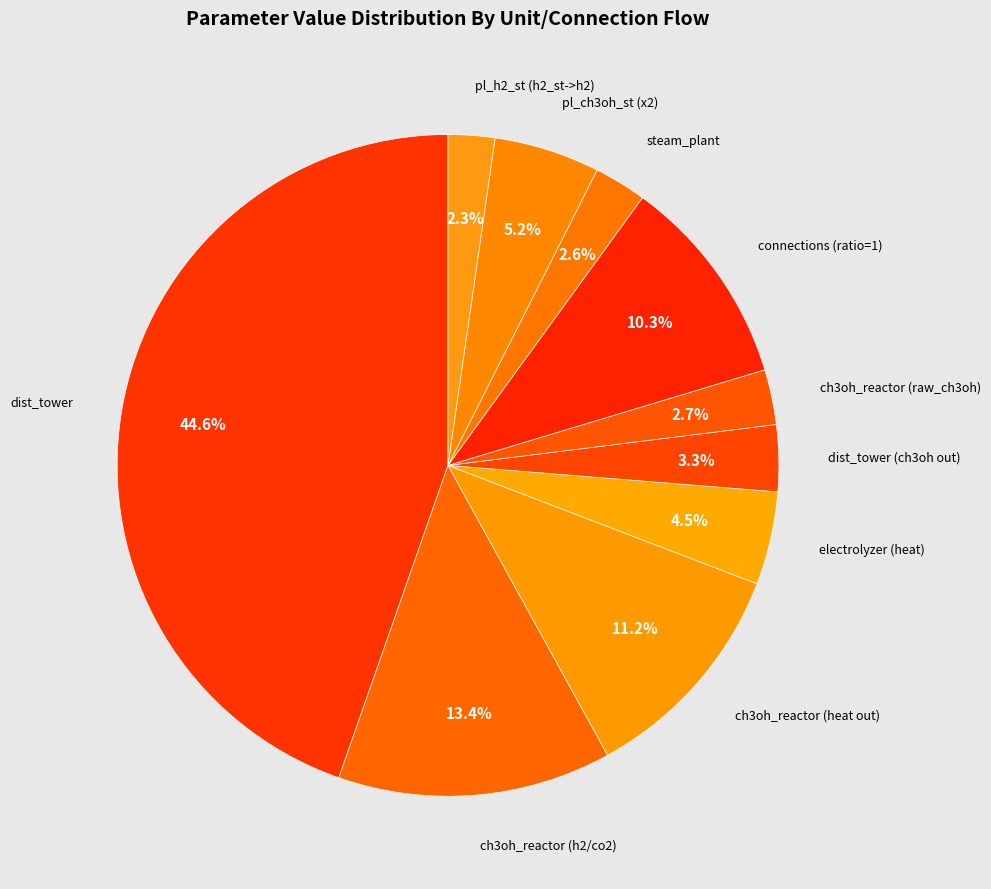

Count the number of slices in the pie.

10